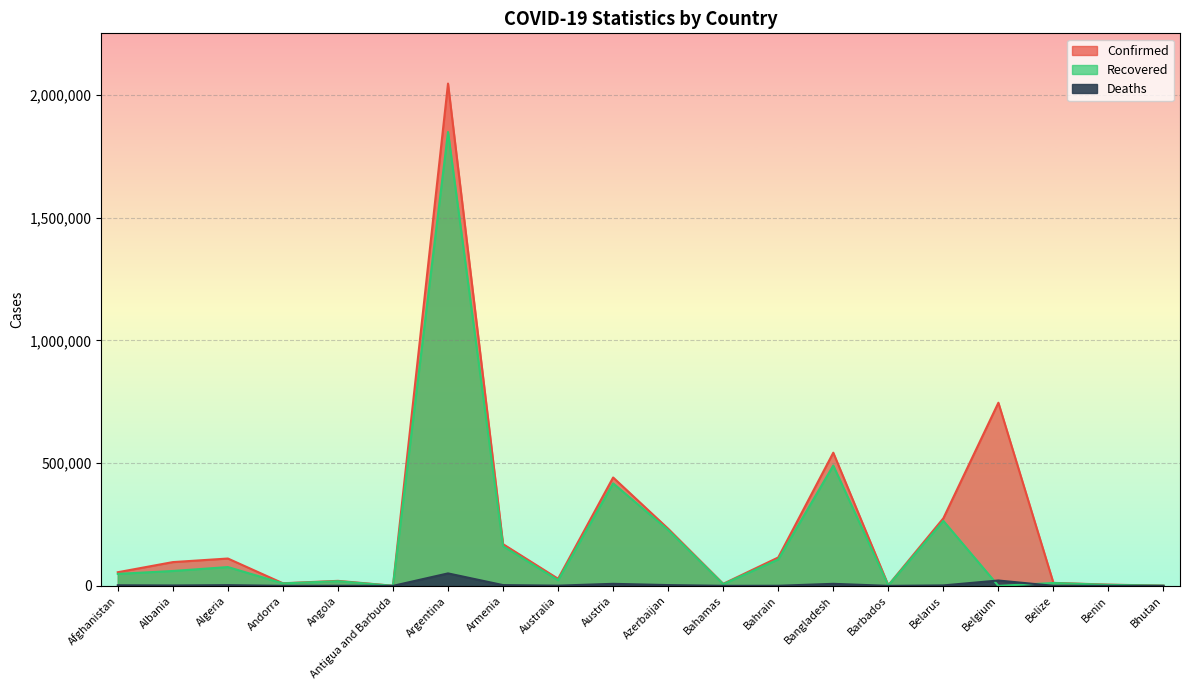

What is the label of the 13th point from the left?

Bahrain